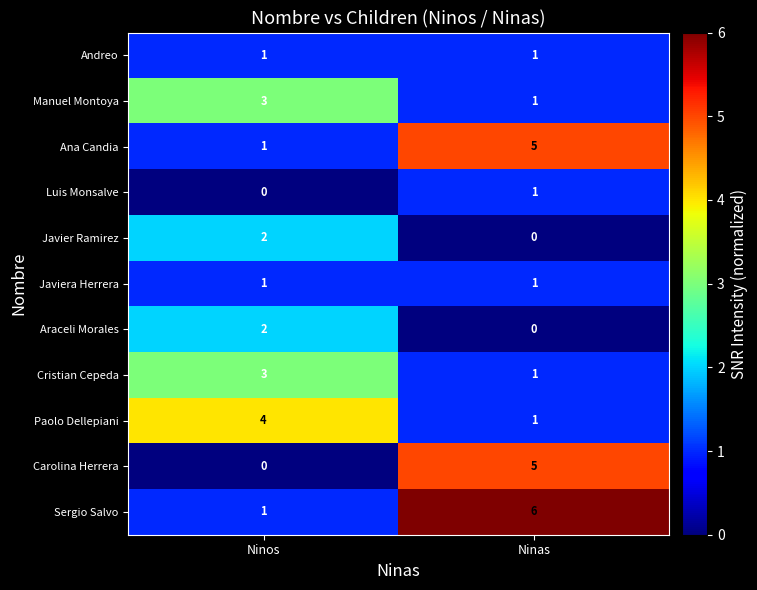

List the labels in order of Ana Candia value, smallest first.

Ninos, Ninas